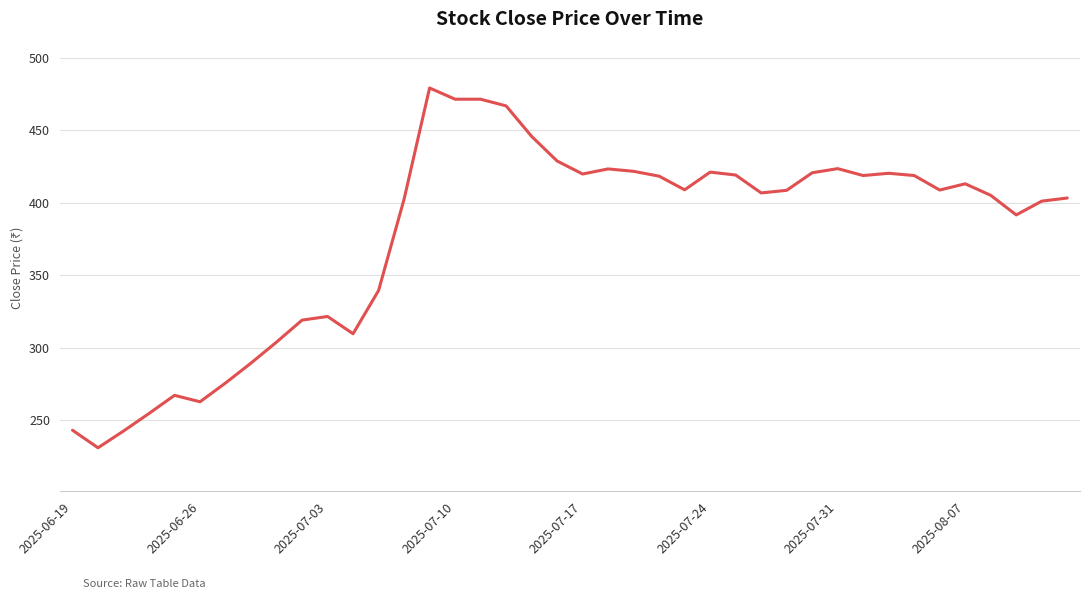

What is the difference between the maximum and minimum values?

248.0